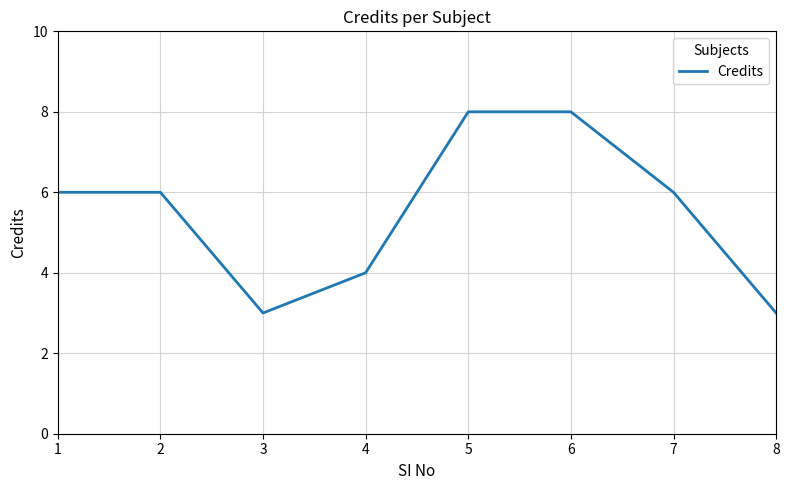

Does the chart have visible grid lines?

Yes